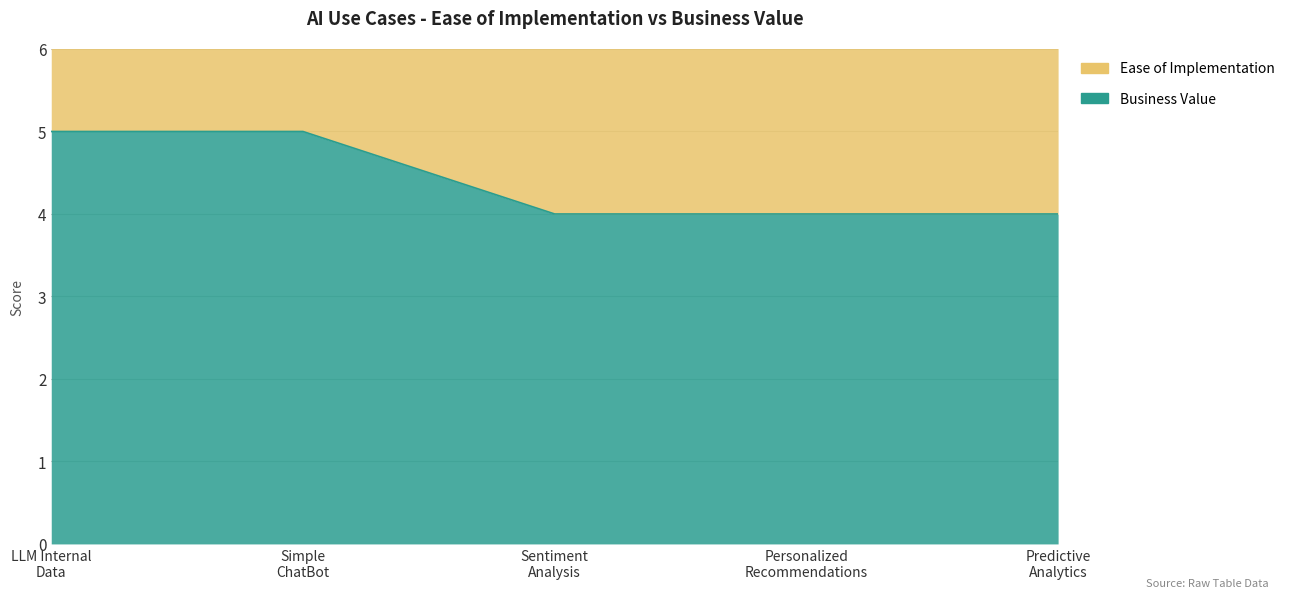

The value of Ease of Implementation at LLM Internal Data is 9. True or false?

True